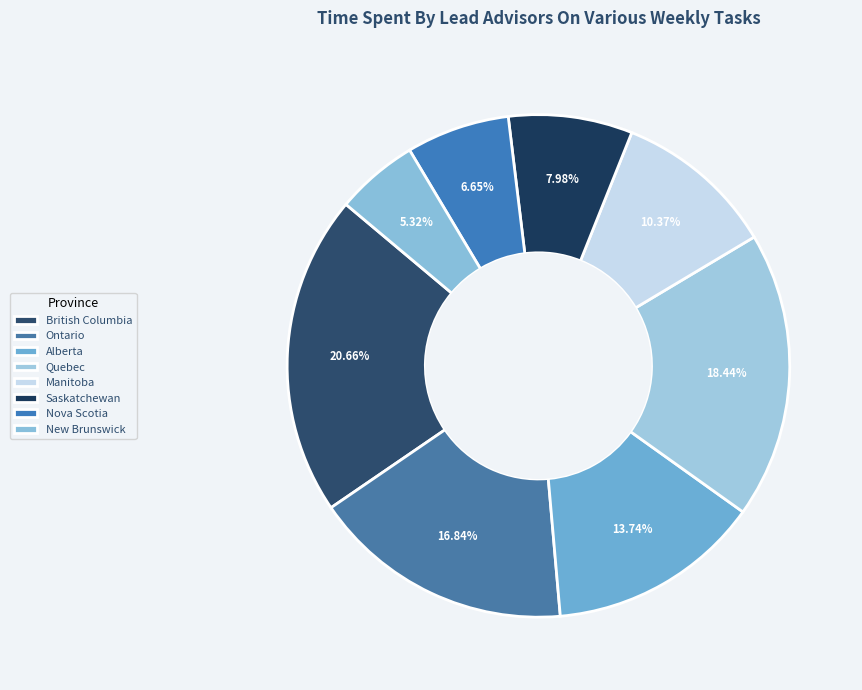

How many segments does this pie chart have?

8